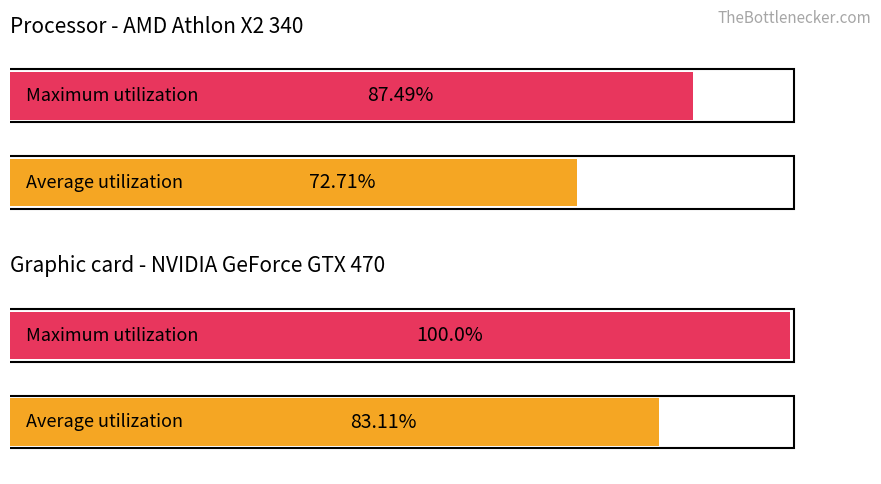

The value of n at Row 5 is 4. True or false?

False